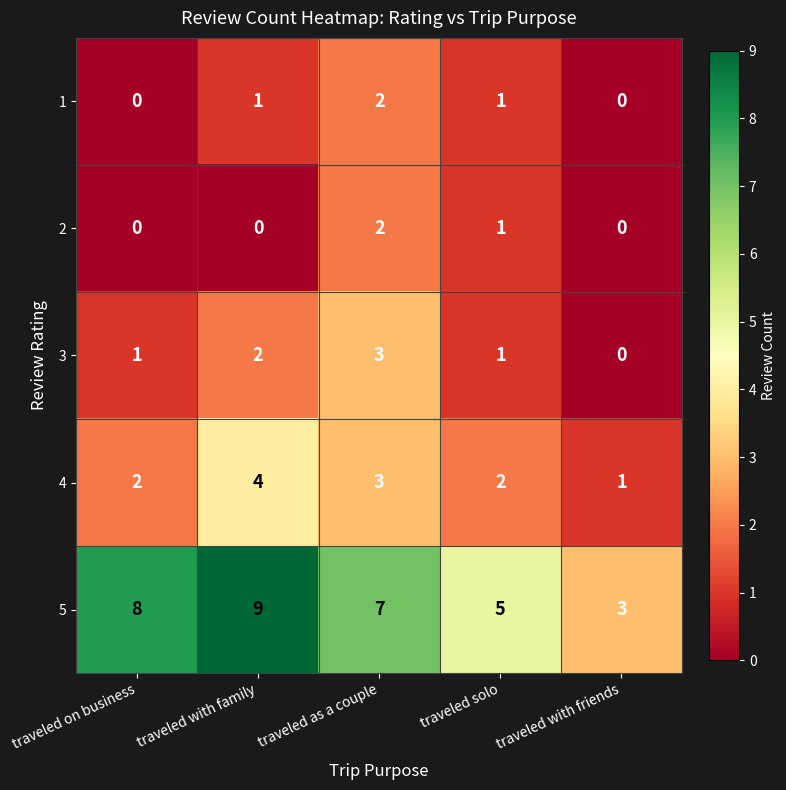

The 4 series shows 2 at traveled solo. True or false?

True